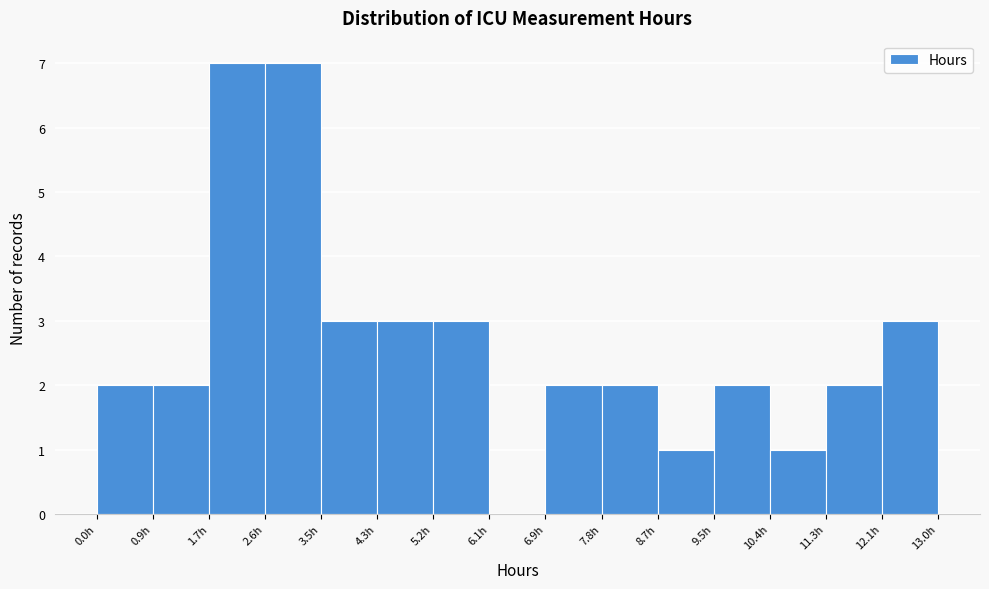

Reading left to right, list every bar in this chart as the range it spans on the x-axis followed by its height. Neither the bar edges nor the heights are printed on the chart, so give them approximately, as read against the axes.

0.0 to 0.9: 2
0.9 to 1.7: 2
1.7 to 2.6: 7
2.6 to 3.5: 7
3.5 to 4.3: 3
4.3 to 5.2: 3
5.2 to 6.1: 3
6.1 to 6.9: 0
6.9 to 7.8: 2
7.8 to 8.7: 2
8.7 to 9.5: 1
9.5 to 10.4: 2
10.4 to 11.3: 1
11.3 to 12.1: 2
12.1 to 13.0: 3